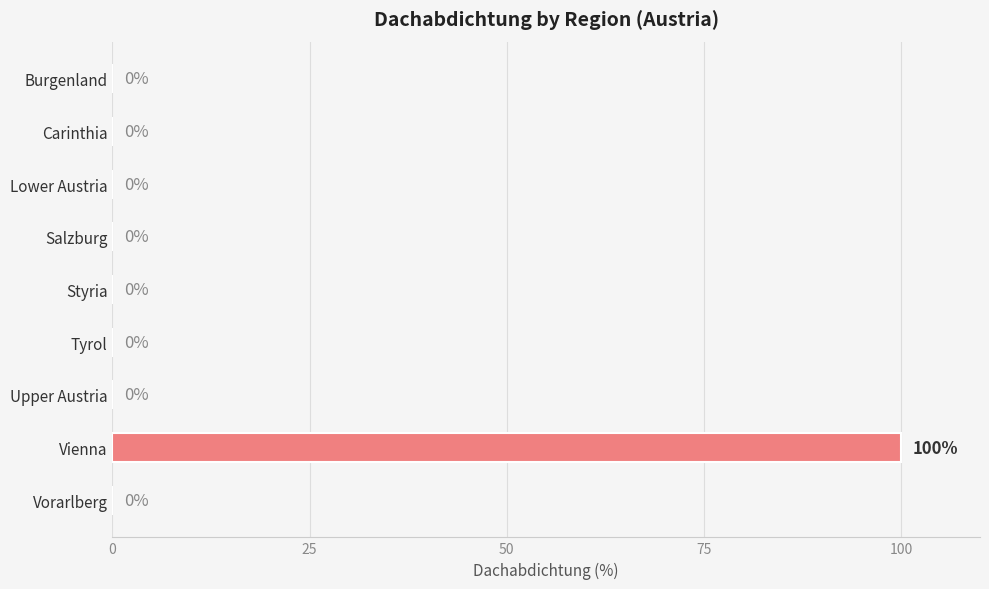

Which label corresponds to the largest value in the chart?

Vienna